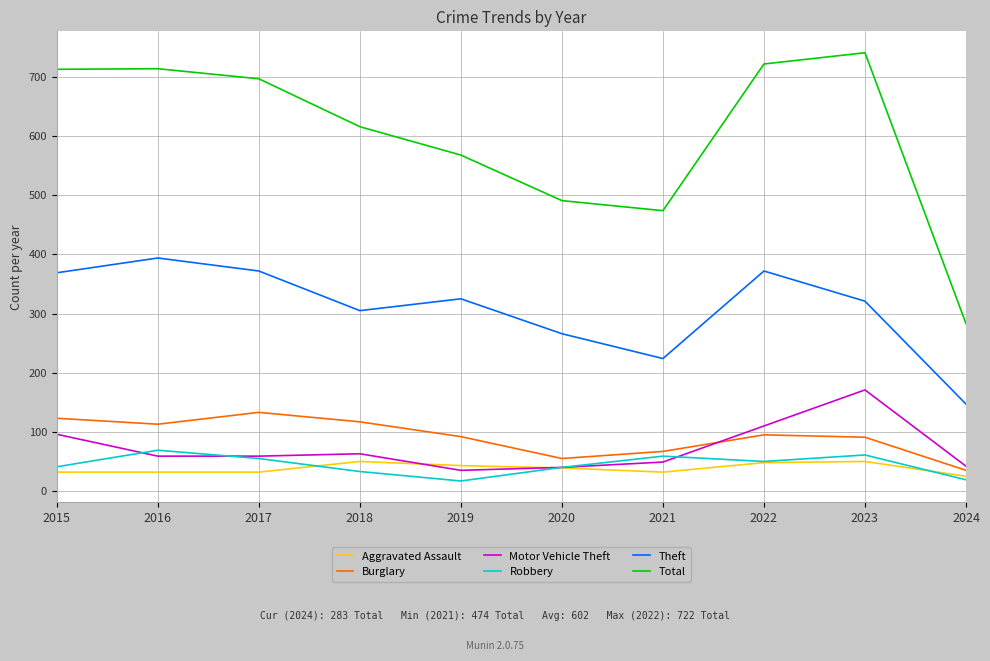

Which series has the widest spread of values?

Total